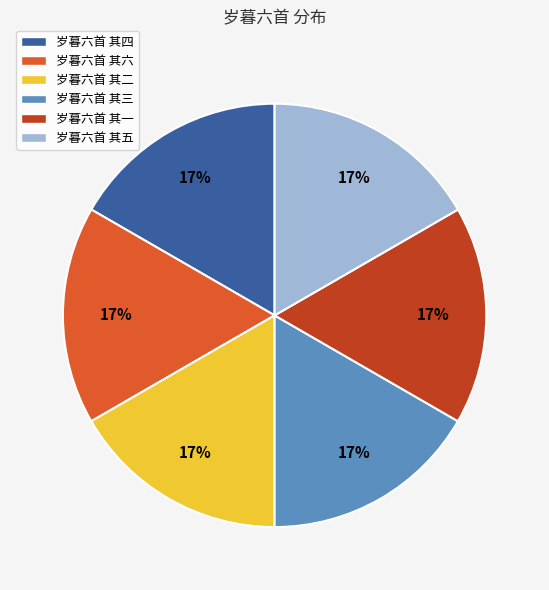

How many slices are in this pie chart?

6